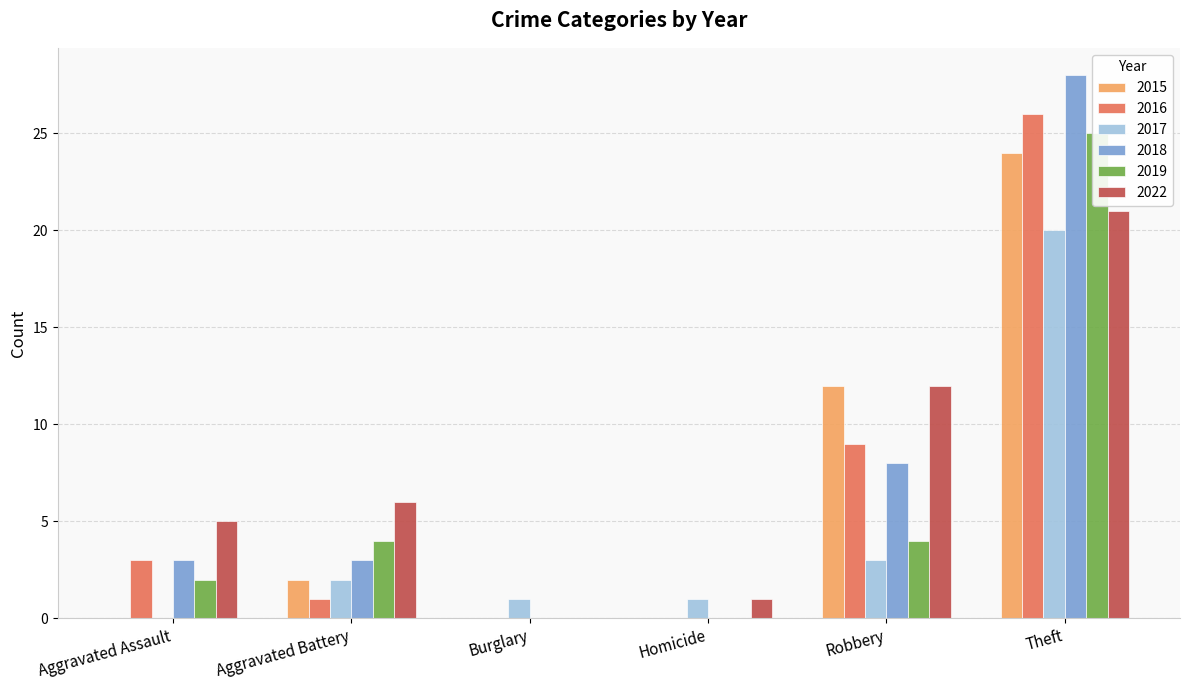

Rank the series by their maximum value, from highest to lowest.

2018, 2016, 2019, 2015, 2022, 2017